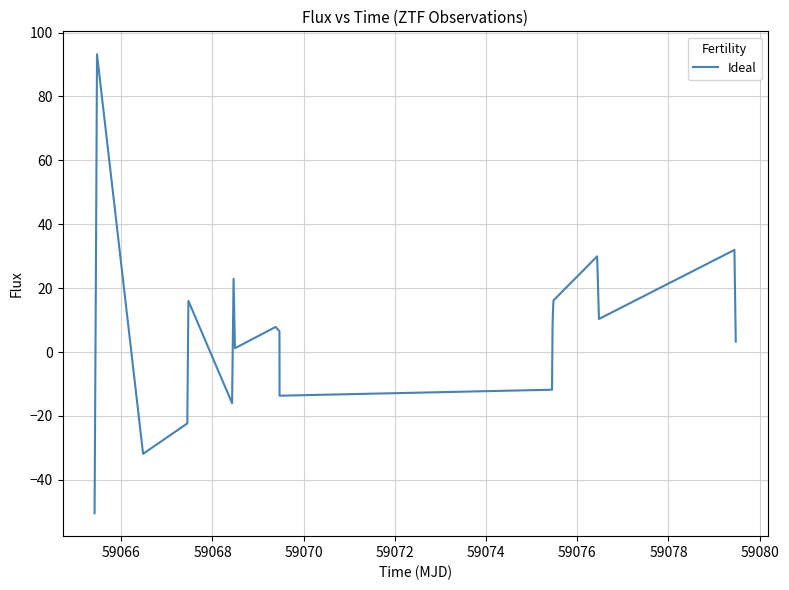

What is the difference between the maximum and minimum values?

143.7